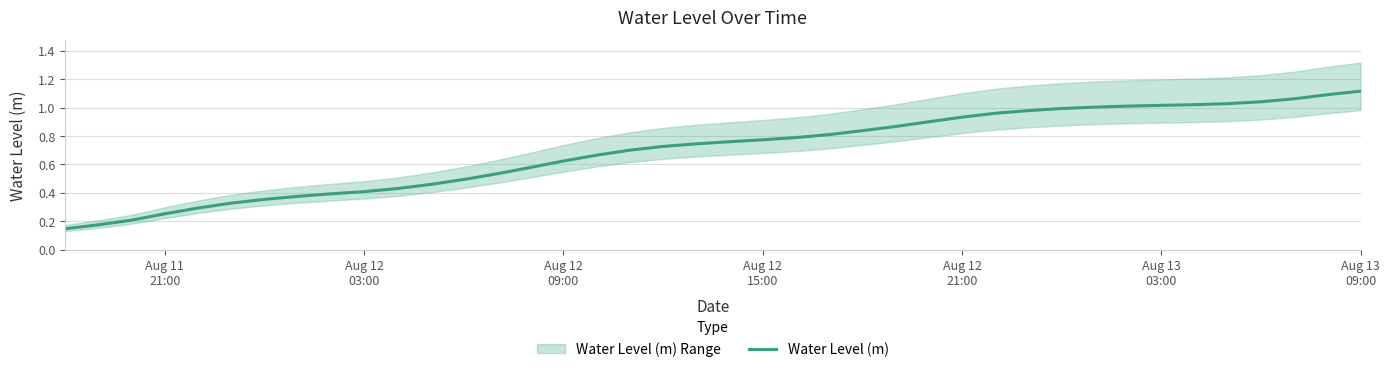

Reading right to left, what are all the values shown in this chart?

1.1	1.1	1.1	1.0	1.0	1.0	1.0	1.0	1.0	1.0	1.0	1.0	0.9	0.9	0.9	0.8	0.8	0.8	0.8	0.8	0.7	0.7	0.7	0.7	0.6	0.6	0.5	0.5	0.5	0.4	0.4	0.4	0.4	0.4	0.3	0.3	0.3	0.2	0.2	0.1